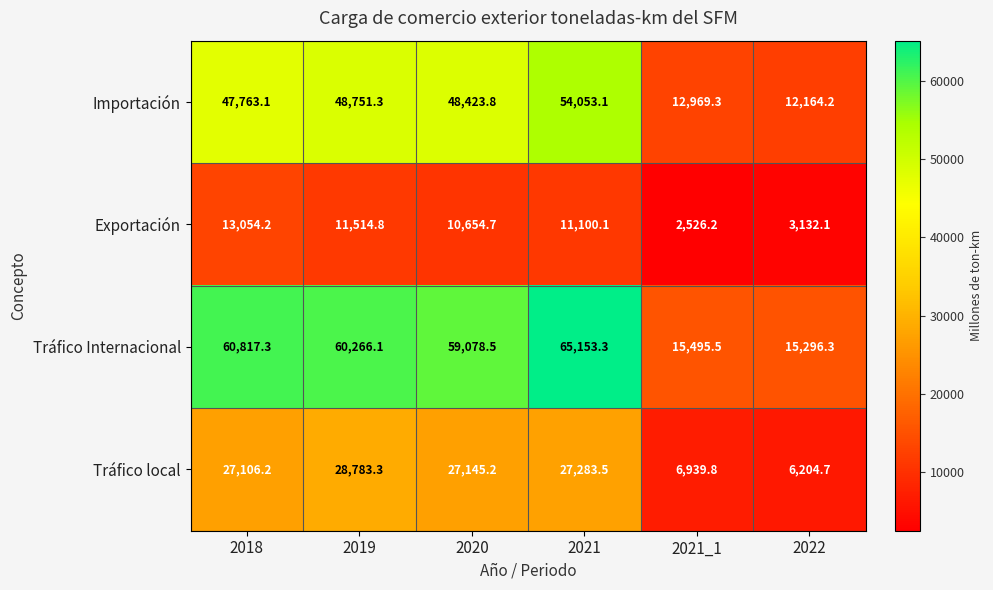

The Exportación series shows 3594.2 at 2020. True or false?

False